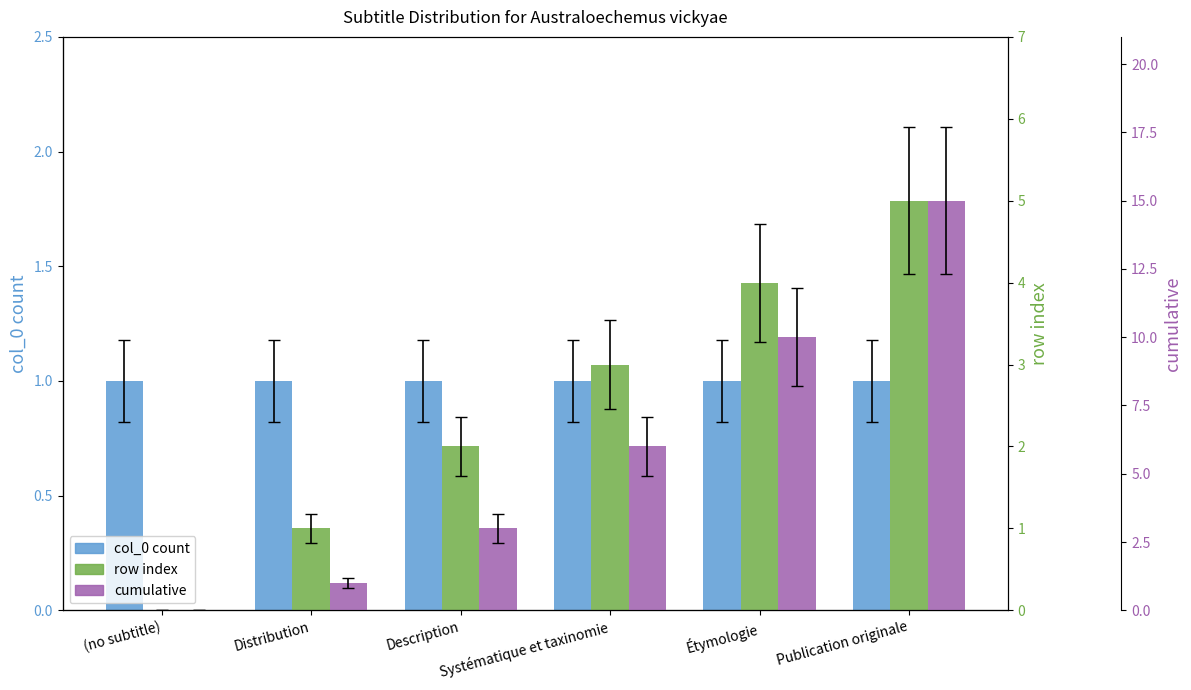

List the series in order of their overall mean, lowest first.

col_0 count, row index, cumulative